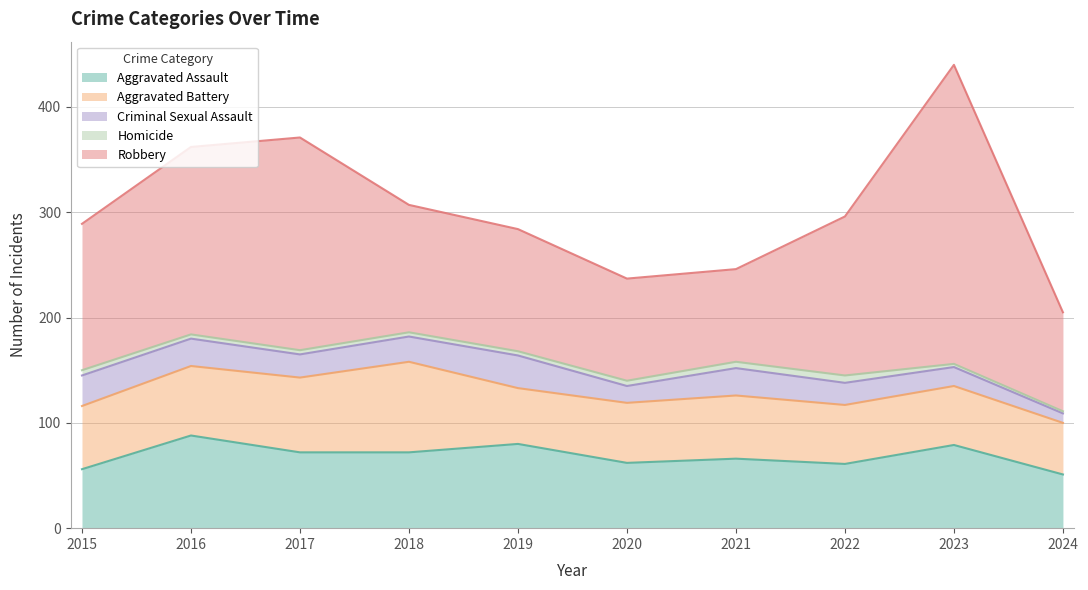

Where does the Aggravated Battery series first go above 60?

2016